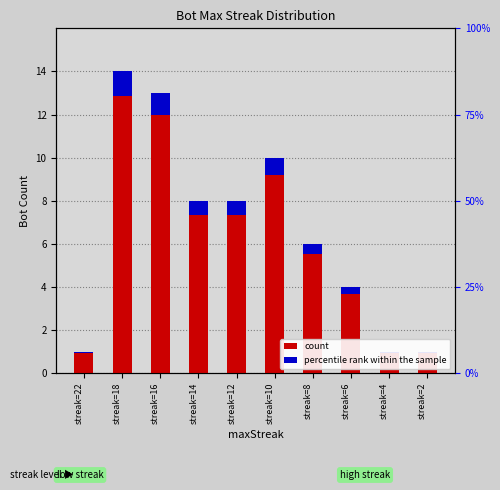

Which series changed the most between streak=10 and streak=2?

count